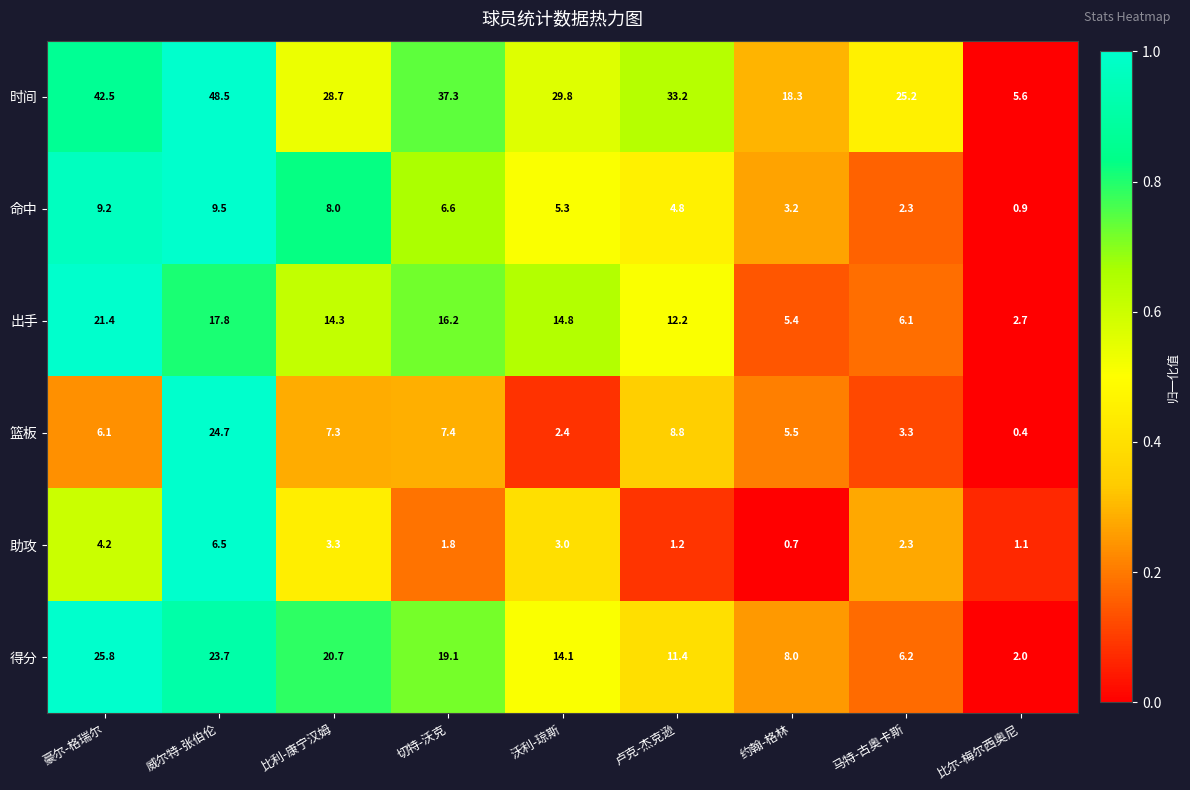

What is the difference between the highest and lowest values at 比尔-梅尔西奥尼?

5.2